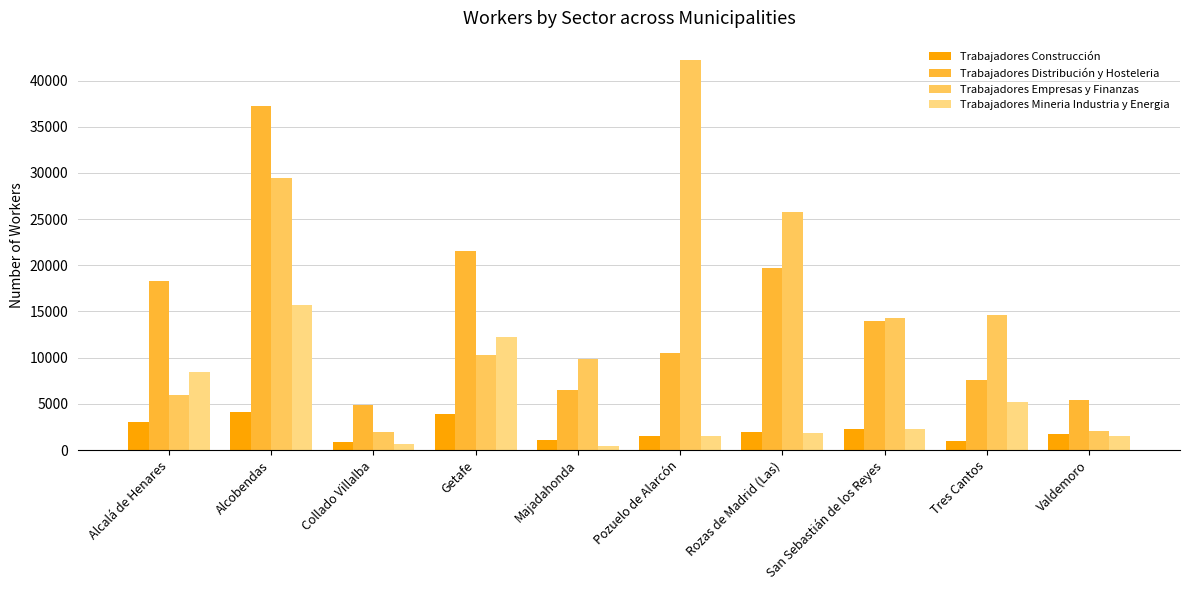

What is the difference between the Trabajadores Distribución y Hosteleria values at Getafe and Majadahonda?

15076